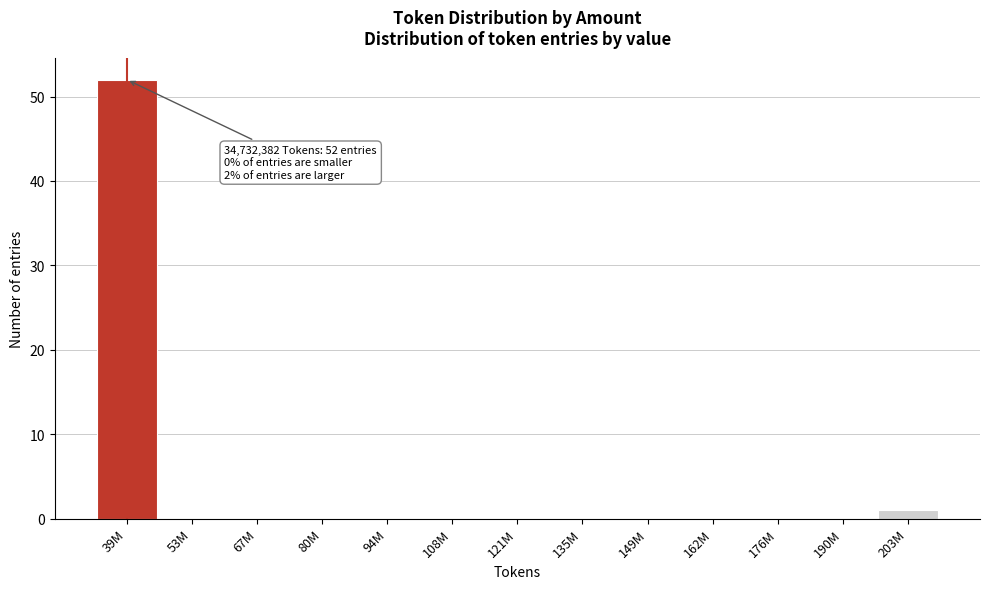

Reading left to right, what are all the values shown in this chart?

39M=52	53M=0	67M=0	80M=0	94M=0	108M=0	121M=0	135M=0	149M=0	162M=0	176M=0	190M=0	203M=1